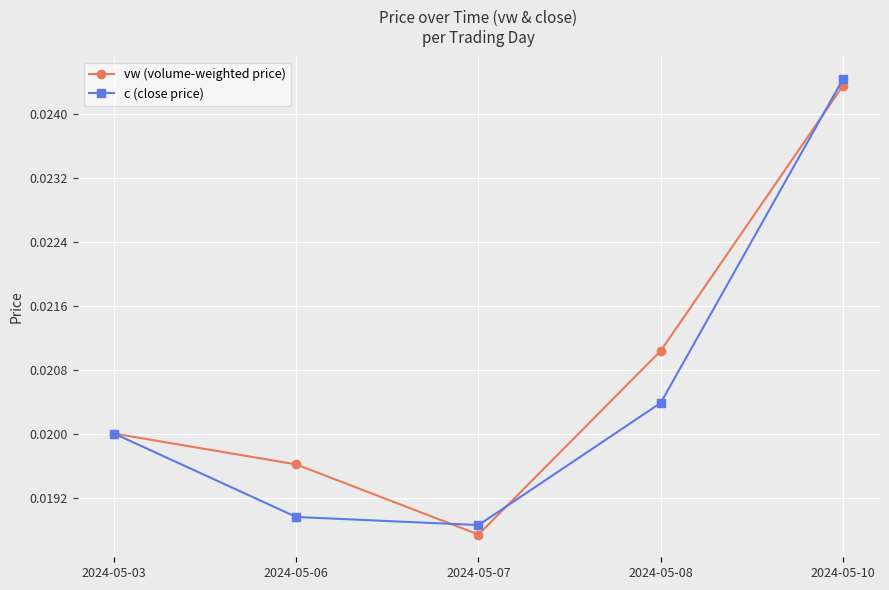

Where is vw (volume-weighted price) nearest to the value 0?

2024-05-07